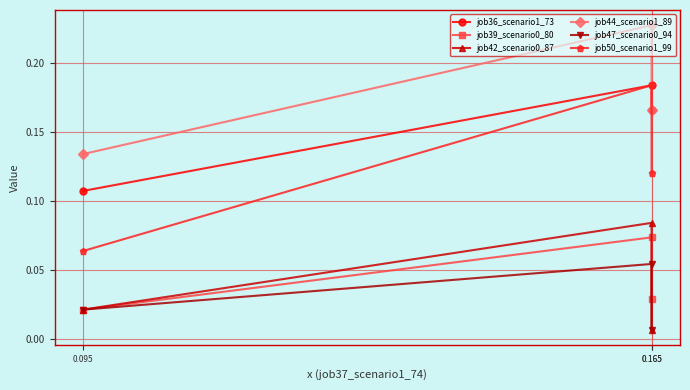

Reading left to right, extract all data points from this chart.

job36_scenario1_73: 0.1	0.2	0.2
job39_scenario0_80: 0.0	0.1	0.0
job42_scenario0_87: 0.0	0.1	0.0
job44_scenario1_89: 0.1	0.2	0.2
job47_scenario0_94: 0.0	0.1	0.0
job50_scenario1_99: 0.1	0.2	0.1